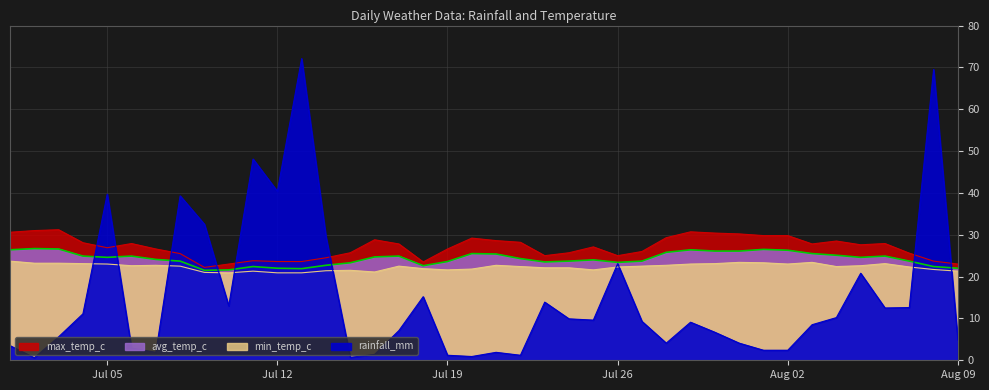

Is it true that rainfall_mm equals 48.1 at 2022-07-11?

True